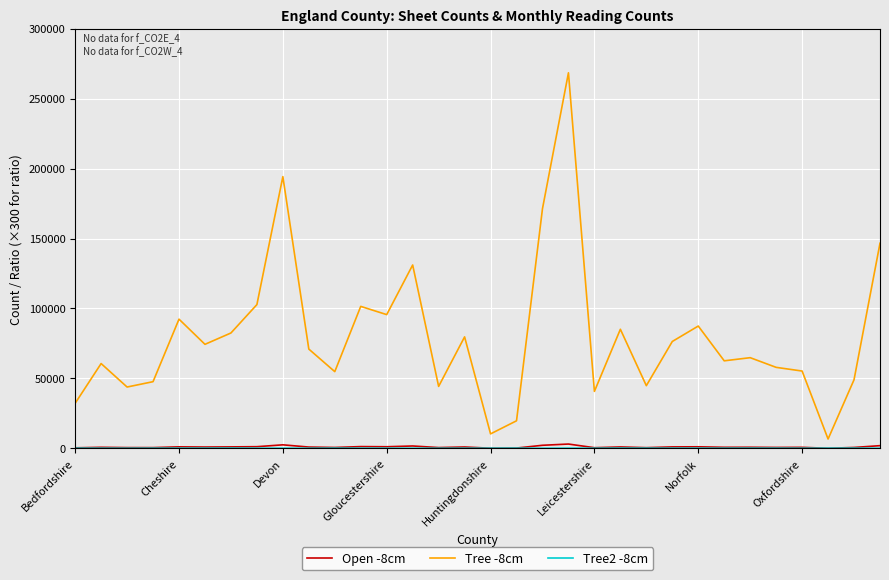

True or false: Tree -8cm and Open -8cm intersect in this chart.

False